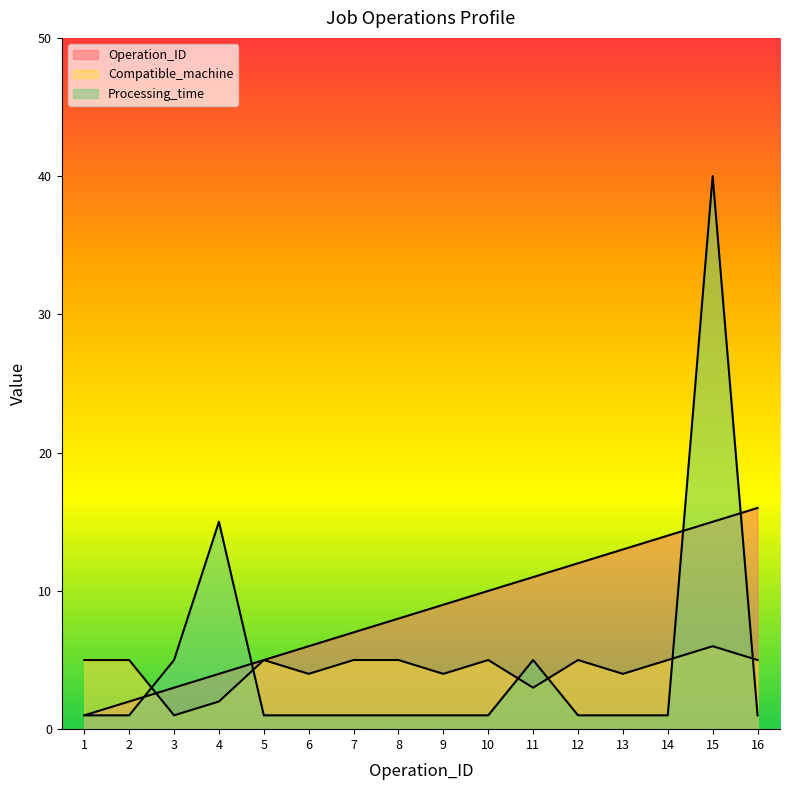

What are all the series names shown in the legend?

Operation_ID, Compatible_machine, Processing_time